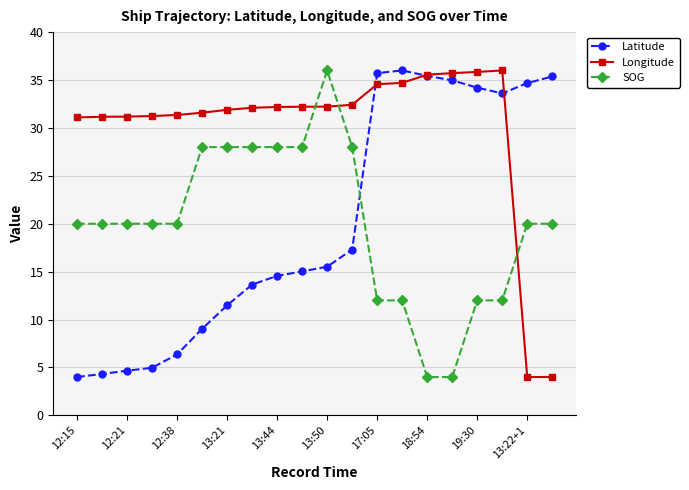

How many lines are shown in the chart?

3